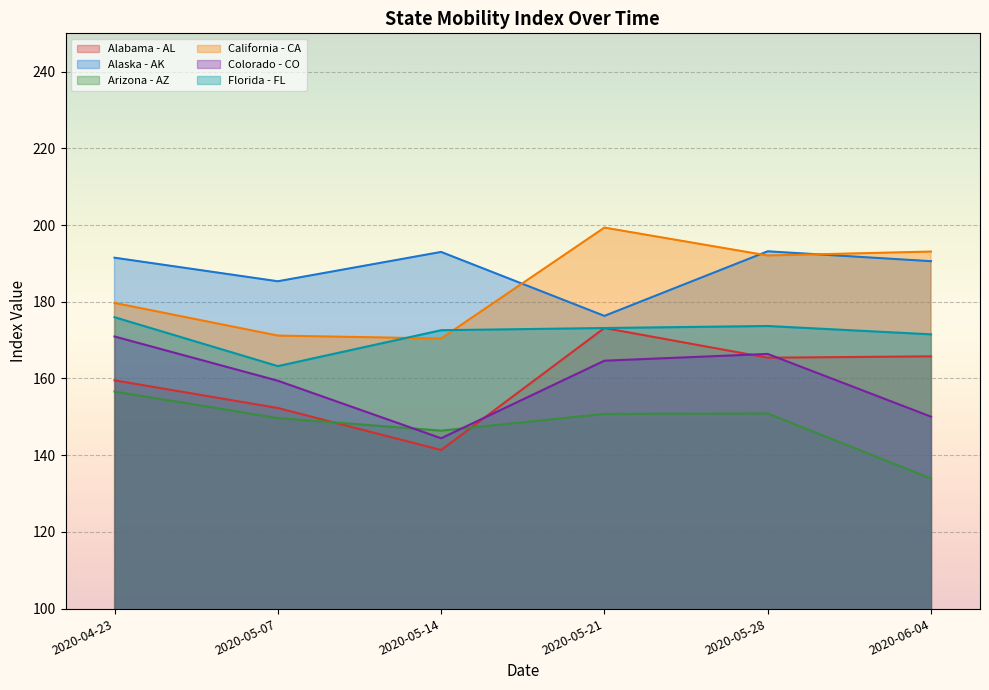

Where is Alabama - AL nearest to the value 157?

2020-04-23